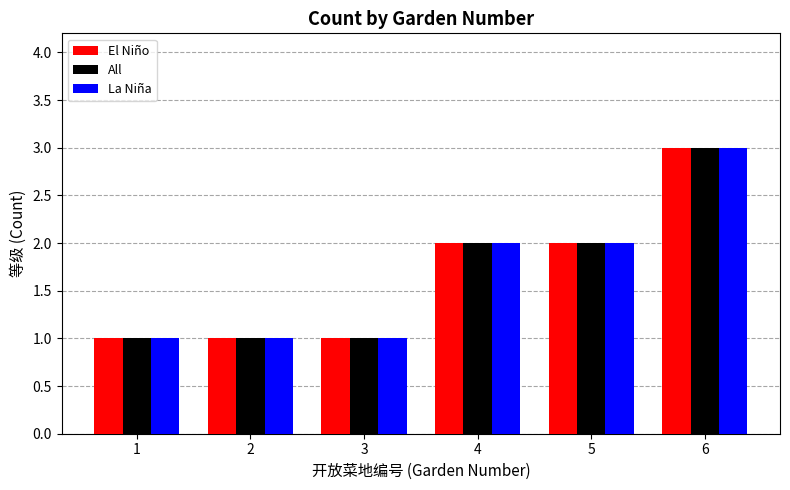

Count the number of categories in the chart.

6